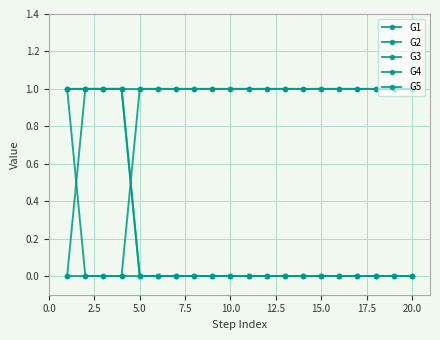

How many lines are shown in the chart?

5